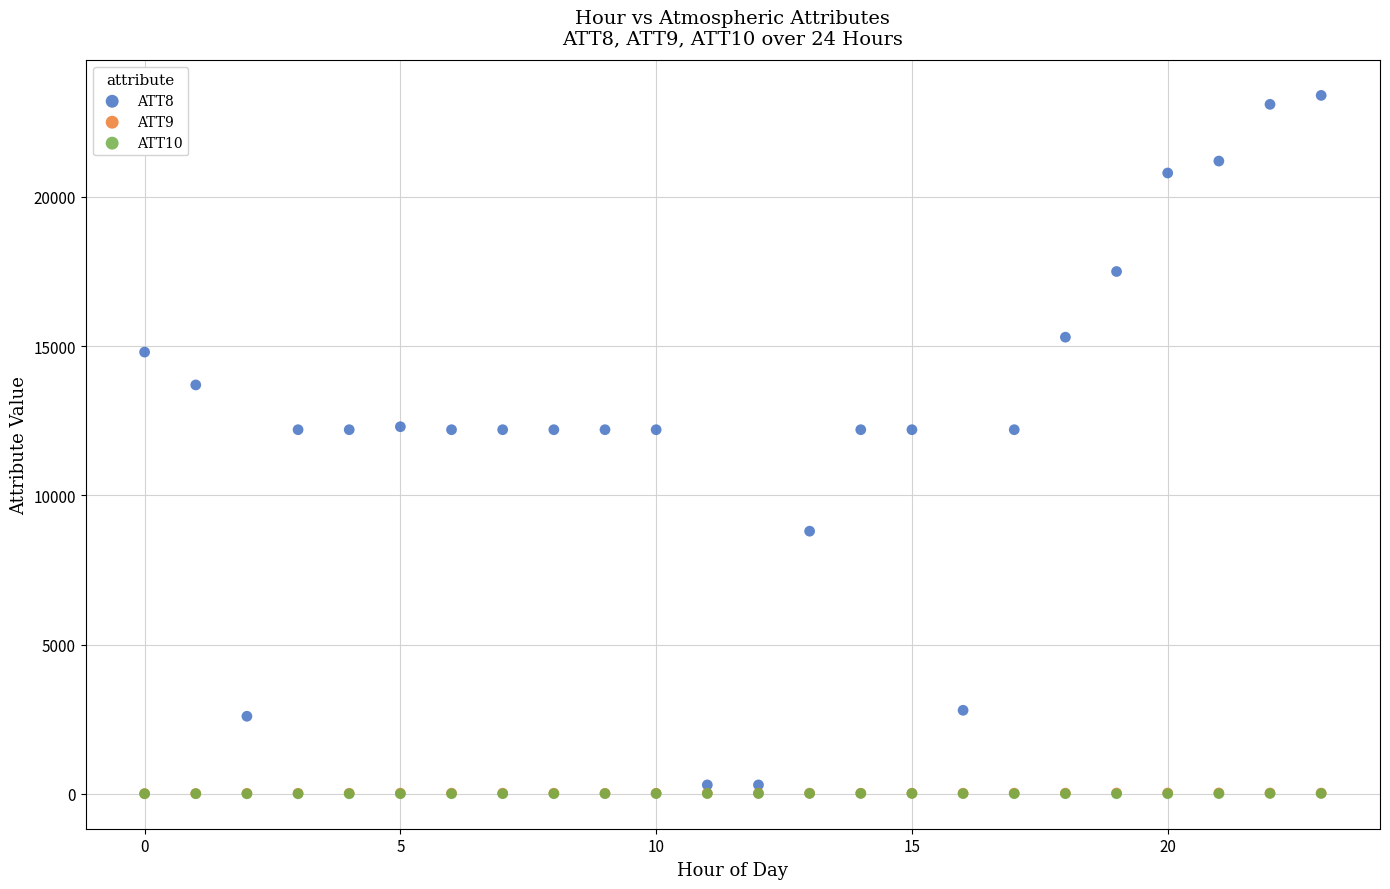

What are all the series names shown in the legend?

ATT8, ATT9, ATT10